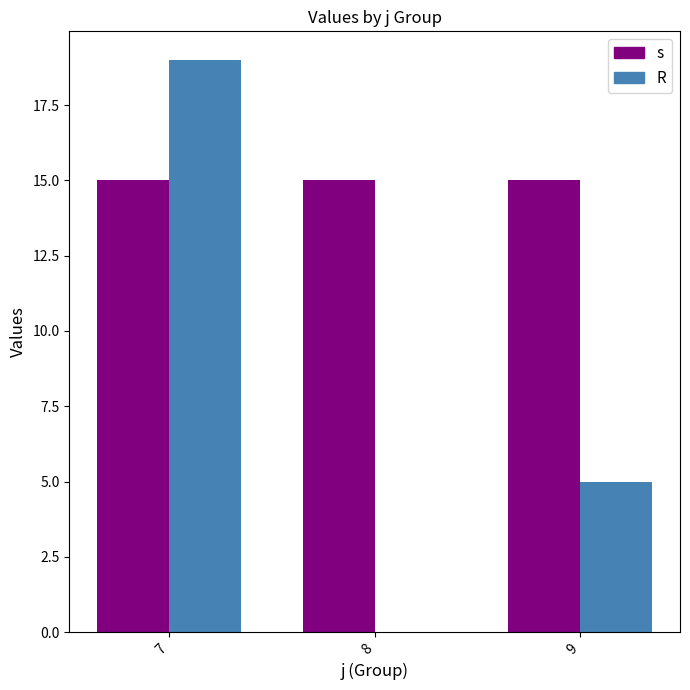

Is it true that R equals -12 at 8?

False